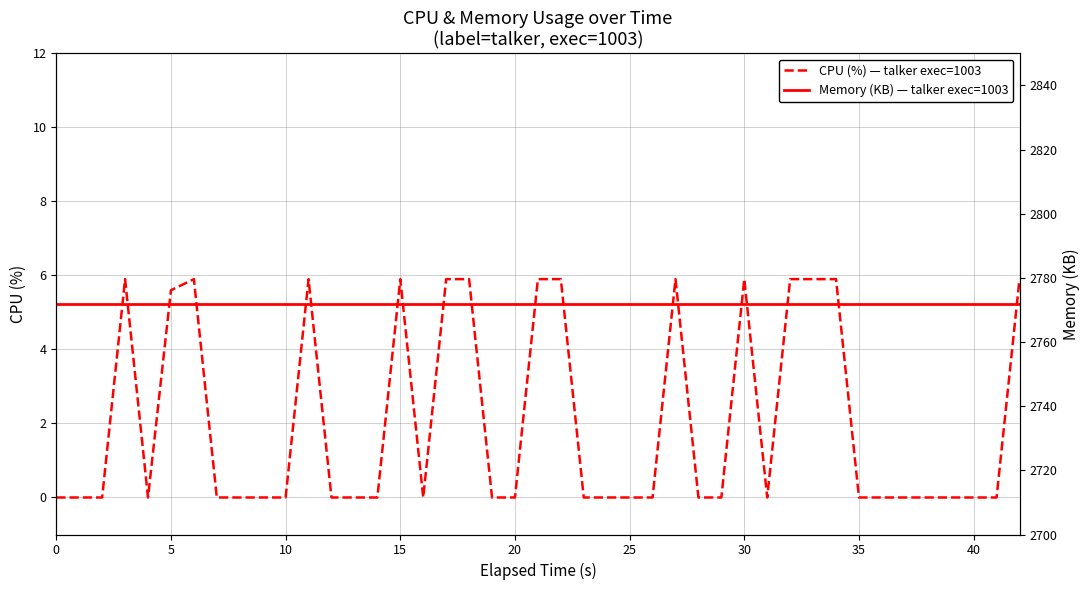

List the series in order of their overall mean, highest first.

Memory (KB) — talker exec=1003, CPU (%) — talker exec=1003